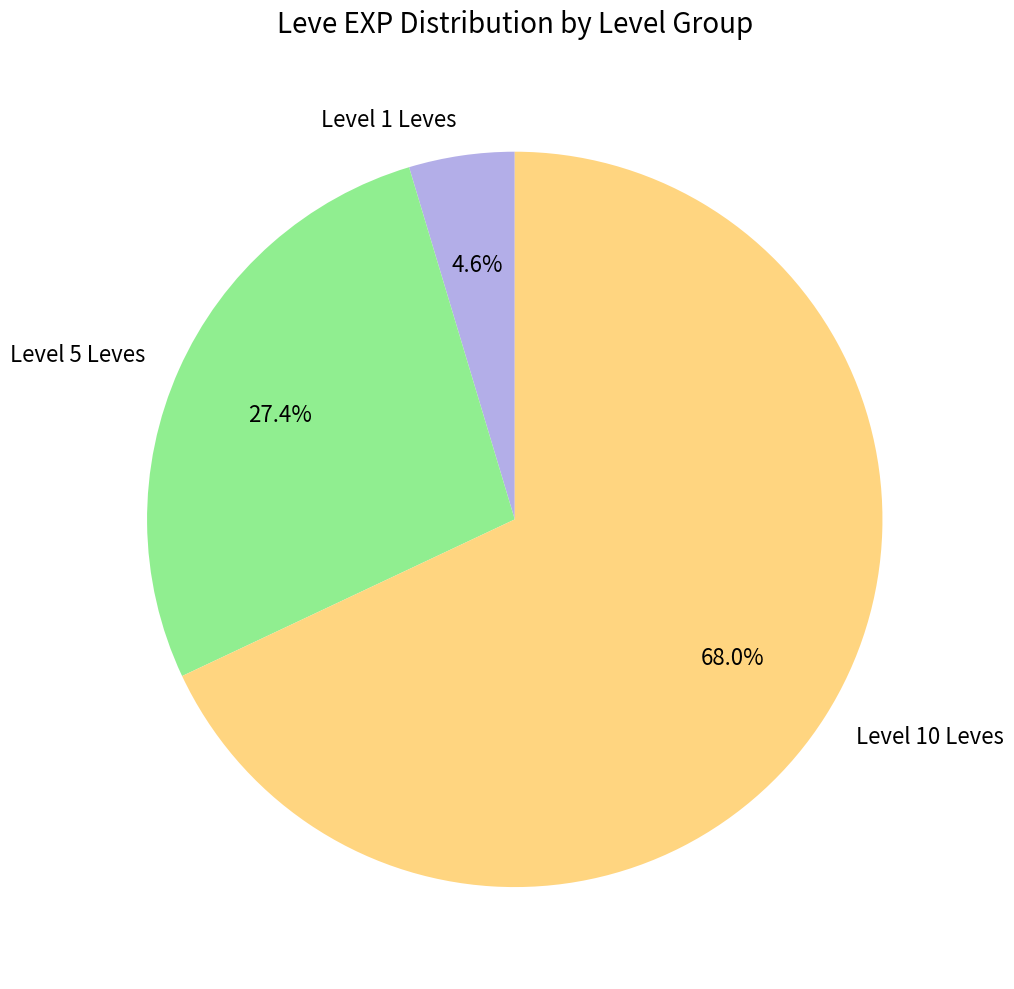

Does any single category account for the majority?

Yes